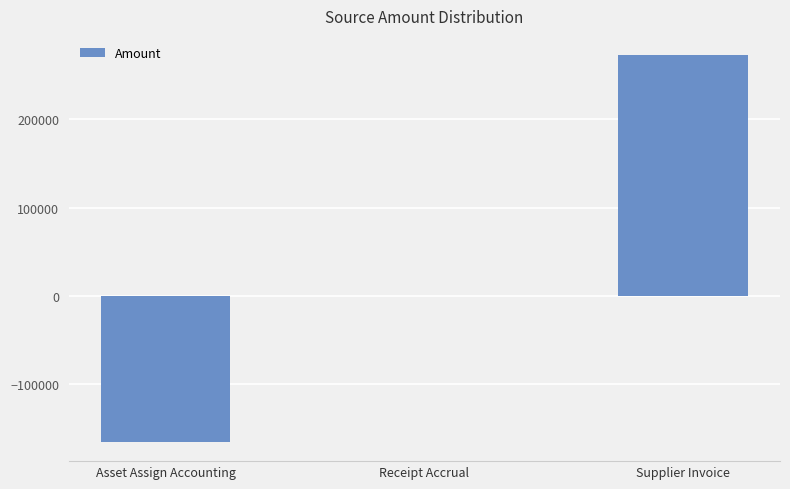

At which category does the chart reach its peak across all series?

Supplier Invoice